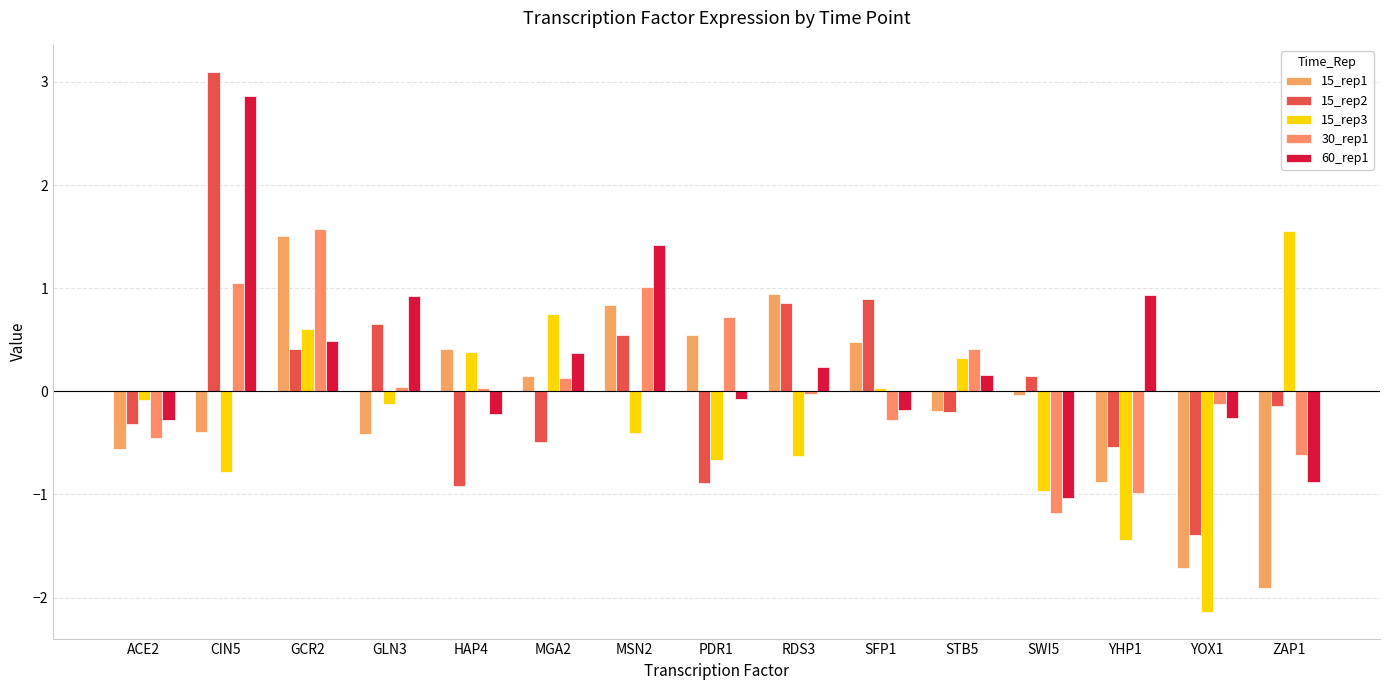

Which label corresponds to the largest value in the chart?

CIN5